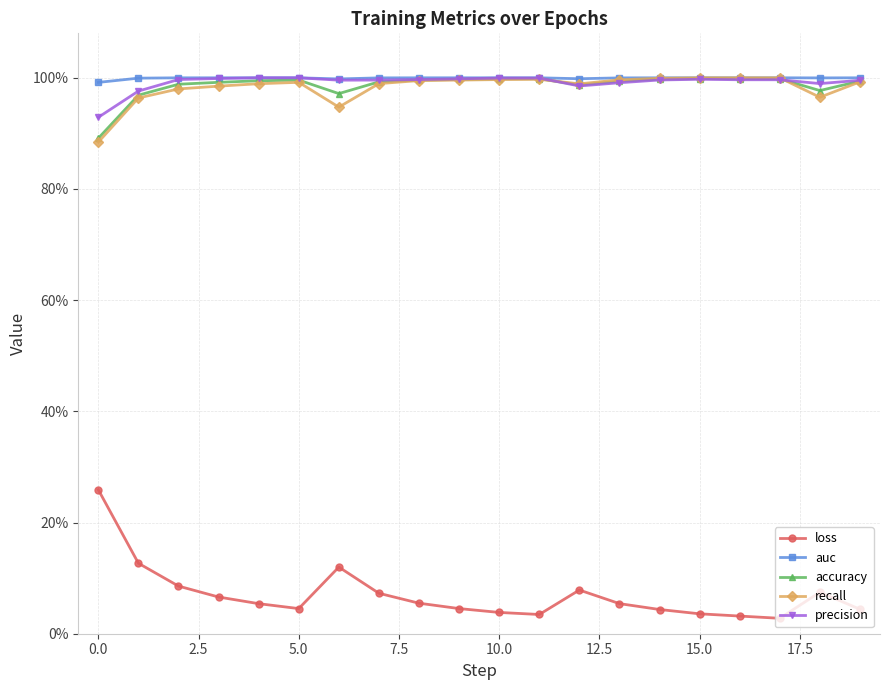

True or false: accuracy and auc intersect in this chart.

False